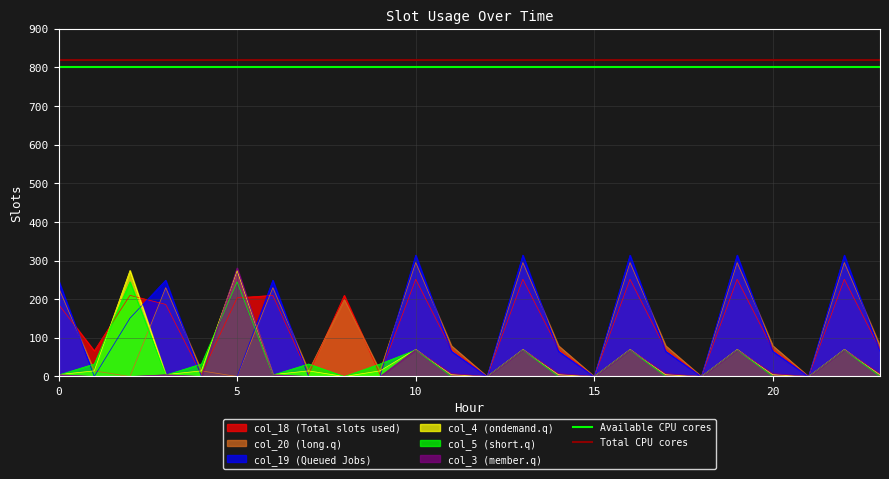

Does the chart have visible grid lines?

Yes